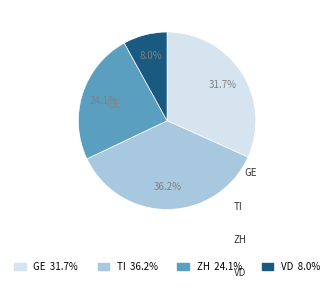

Is ZH the majority of the pie?

No